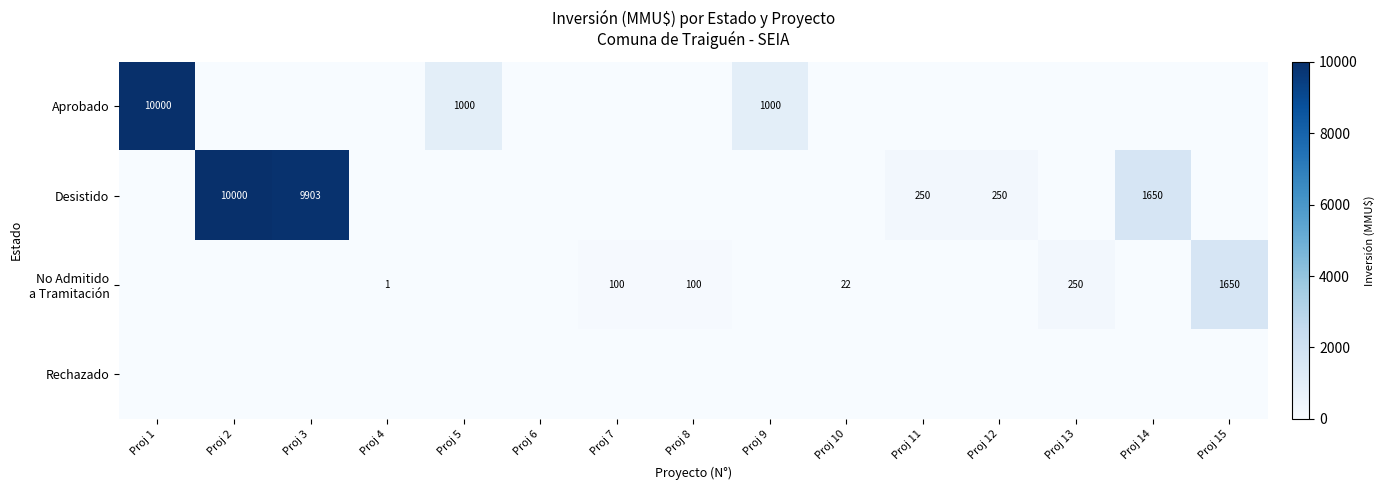

Is it true that Aprobado equals 463 at Proj 9?

False